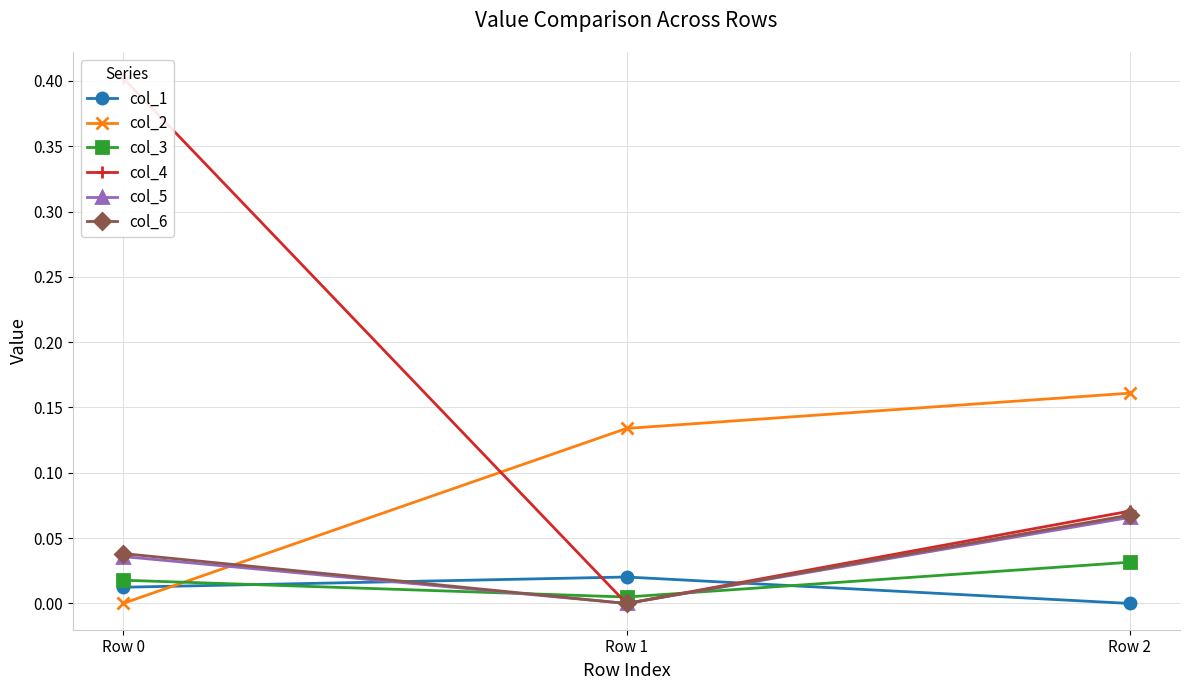

At which label is col_2 closest to 0?

Row 0